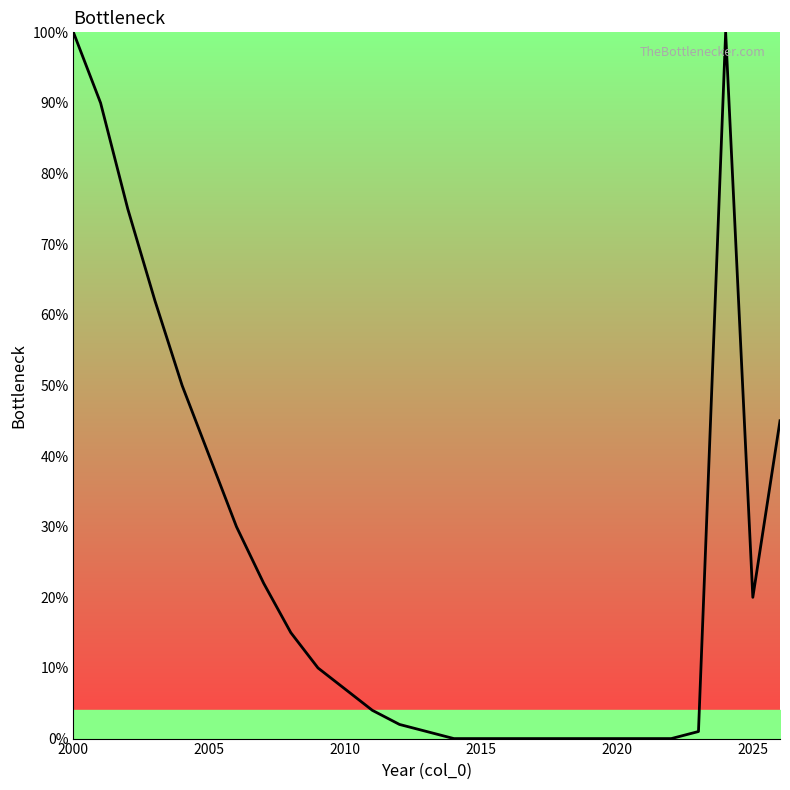

Does the chart display data point markers on the line(s)?

No